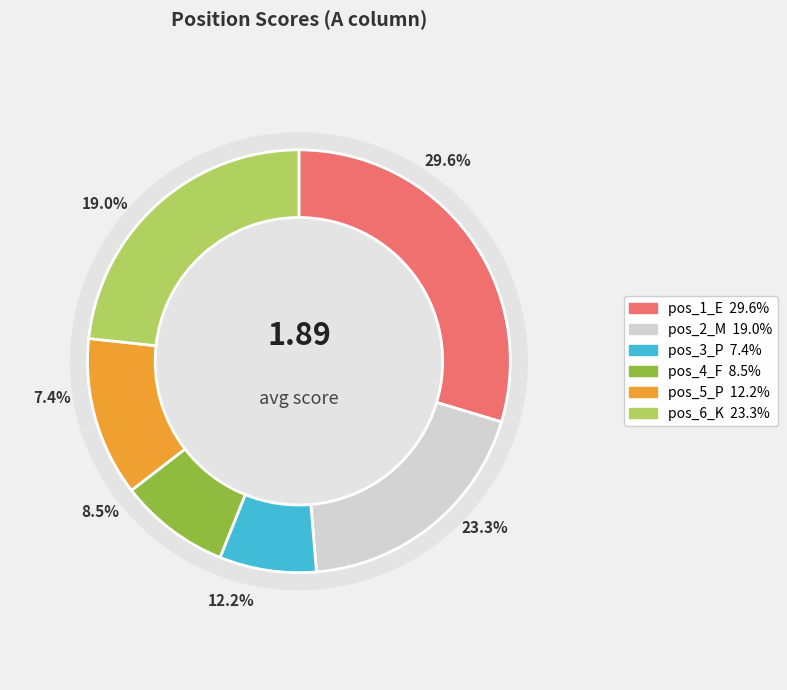

Which category has the smallest portion of the pie?

pos_3_P